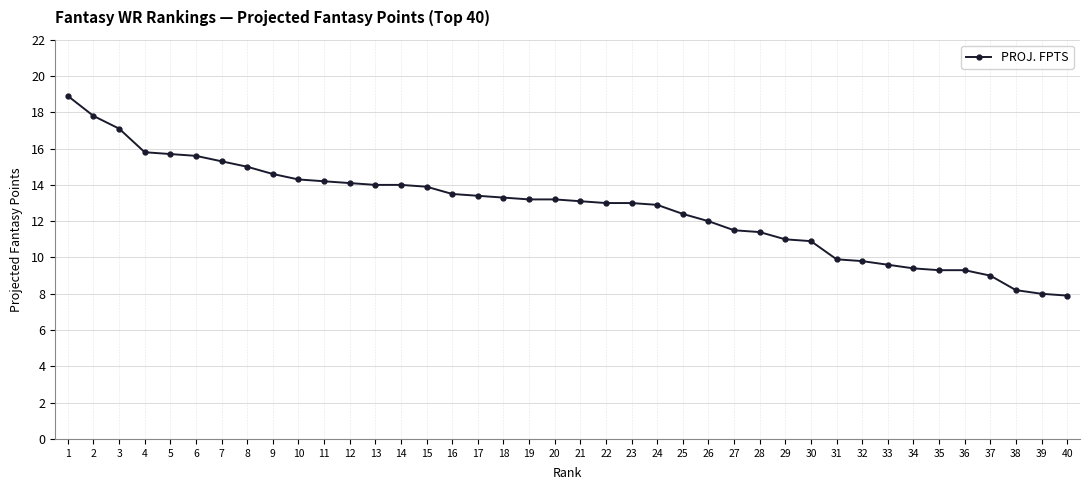

What is the difference between the second highest and minimum values?

9.9